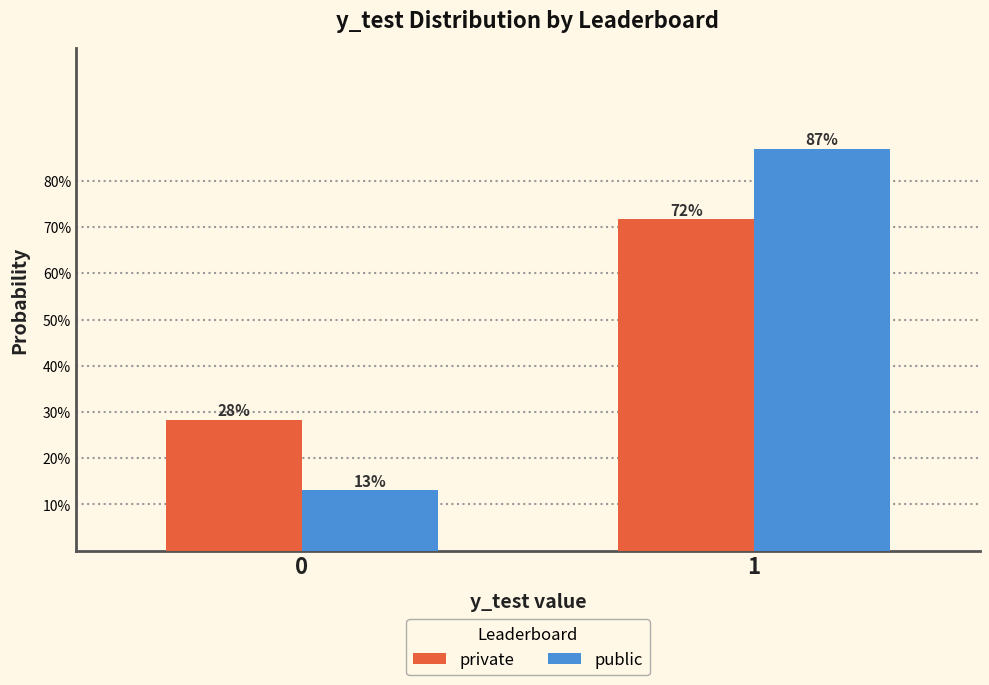

What are all the series names shown in the legend?

private, public